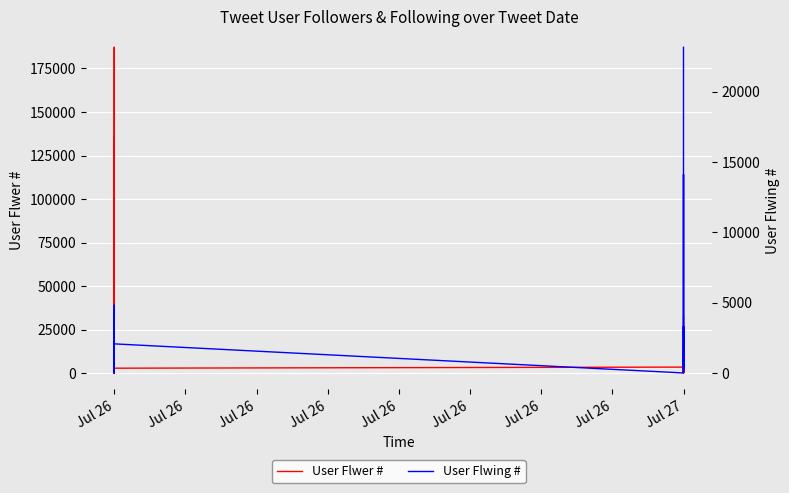

What is the difference between the second highest and second lowest values in the User Flwer # series?

135199